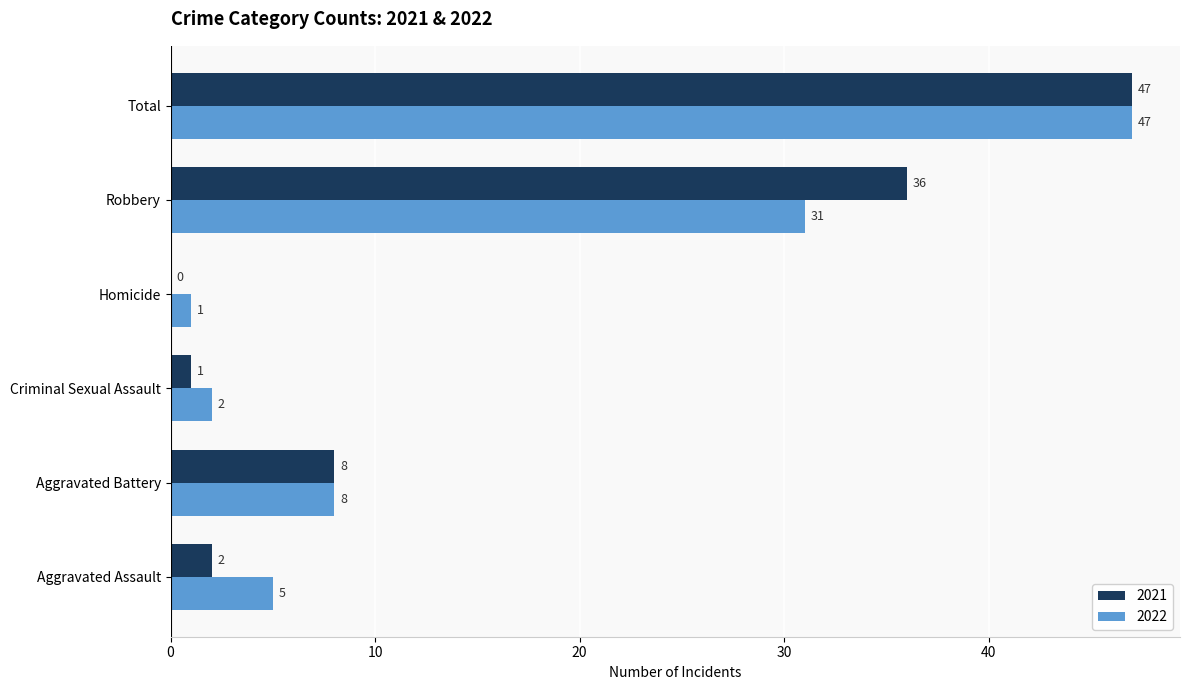

What value does the 2022 series have at Robbery, to the nearest 10?

30